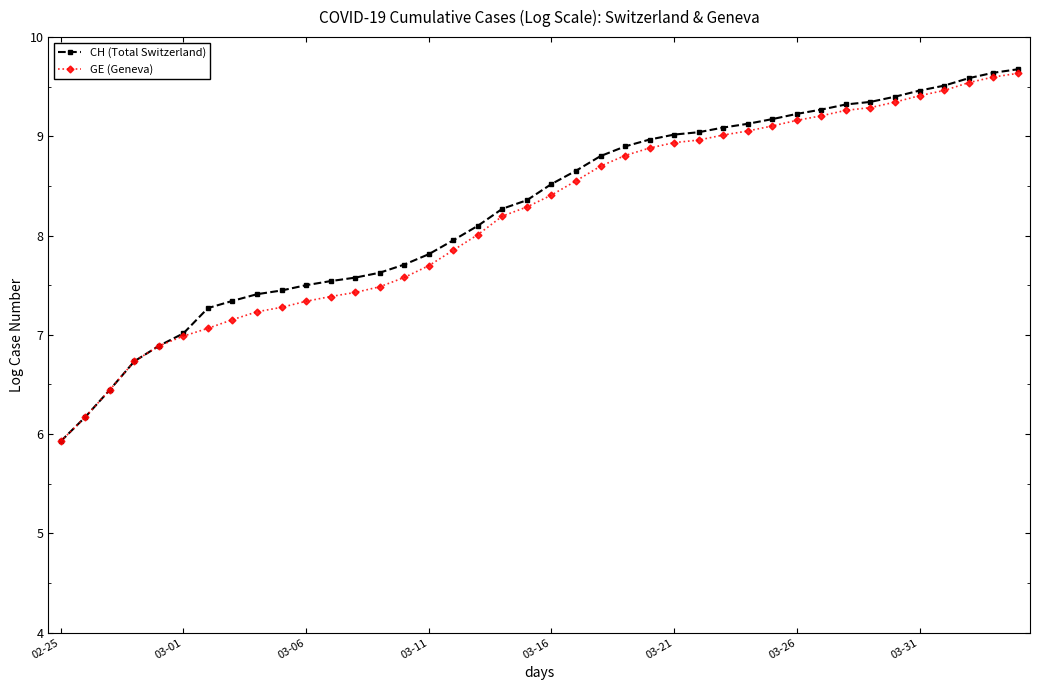

Which series has the largest range (max minus min)?

CH (Total Switzerland)